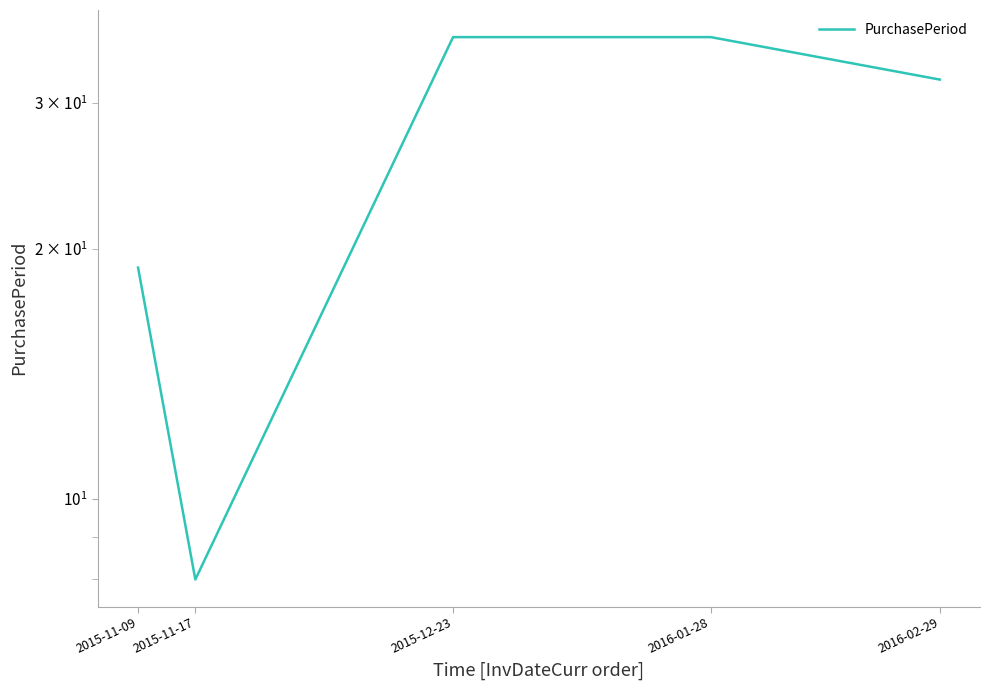

What is the difference between the values at 2015-12-23 and 2016-02-29?

4